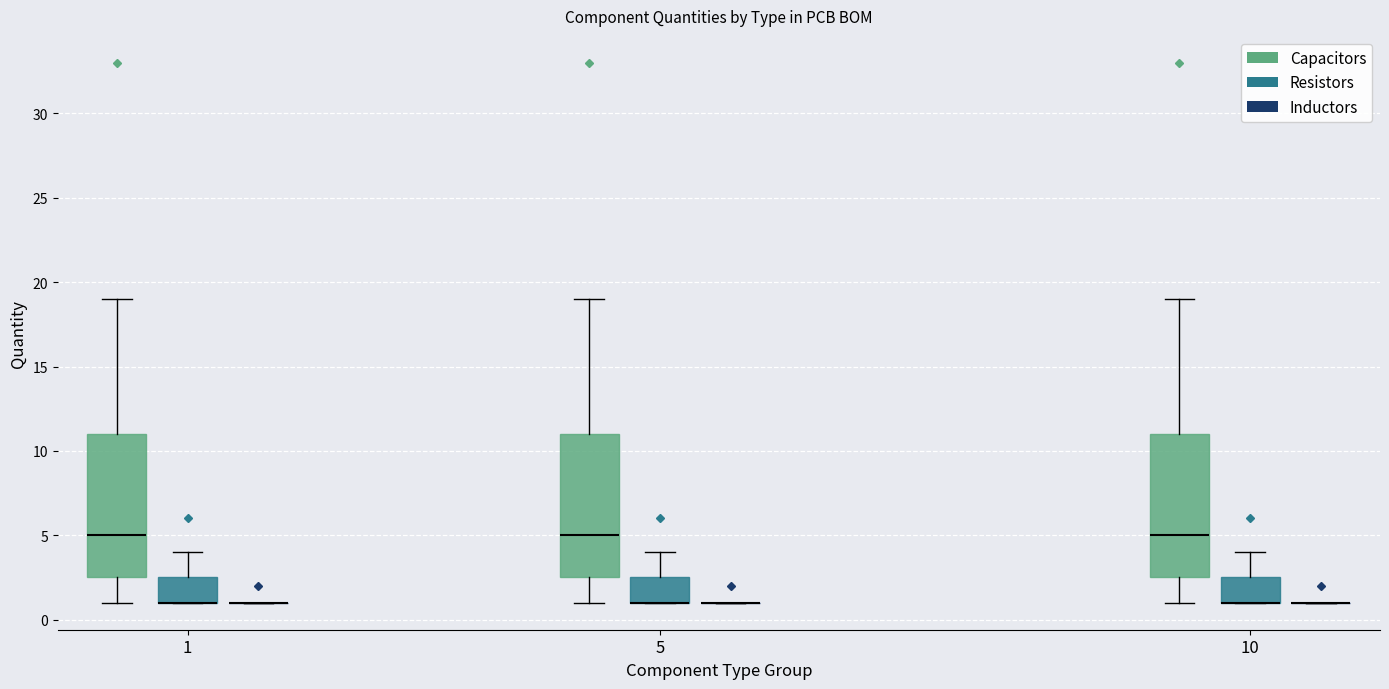

Reading left to right, read every box against the y-axis: the position of its median line, the range the box covers, and the ends of its whiskers. The values are not printed on the chart, so give them approximately, as read against the axis.

1 (Capacitors): median 5.0, box 2.5 to 11.0, whiskers 1.0 to 19.0
1 (Resistors): median 1.0 (drawn on the box's lower edge), box 1.0 to 2.5, whiskers 1.0 to 4.0
1 (Inductors): box collapsed to a line at 1.0, whiskers 1.0 to 1.0
5 (Capacitors): median 5.0, box 2.5 to 11.0, whiskers 1.0 to 19.0
5 (Resistors): median 1.0 (drawn on the box's lower edge), box 1.0 to 2.5, whiskers 1.0 to 4.0
5 (Inductors): box collapsed to a line at 1.0, whiskers 1.0 to 1.0
10 (Capacitors): median 5.0, box 2.5 to 11.0, whiskers 1.0 to 19.0
10 (Resistors): median 1.0 (drawn on the box's lower edge), box 1.0 to 2.5, whiskers 1.0 to 4.0
10 (Inductors): box collapsed to a line at 1.0, whiskers 1.0 to 1.0